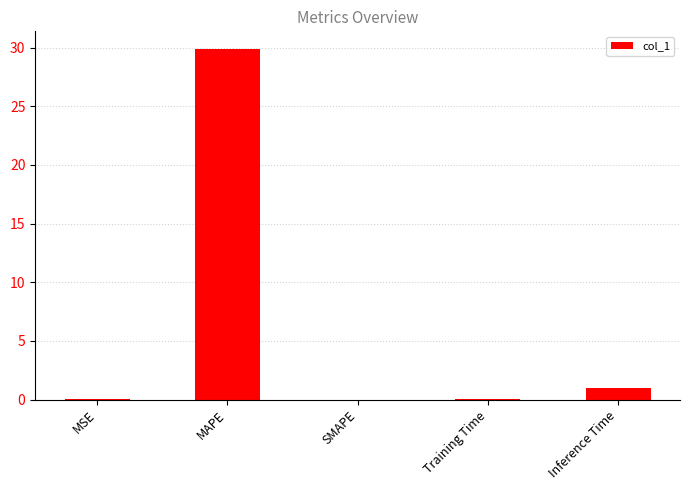

How many categories are shown in the chart?

5